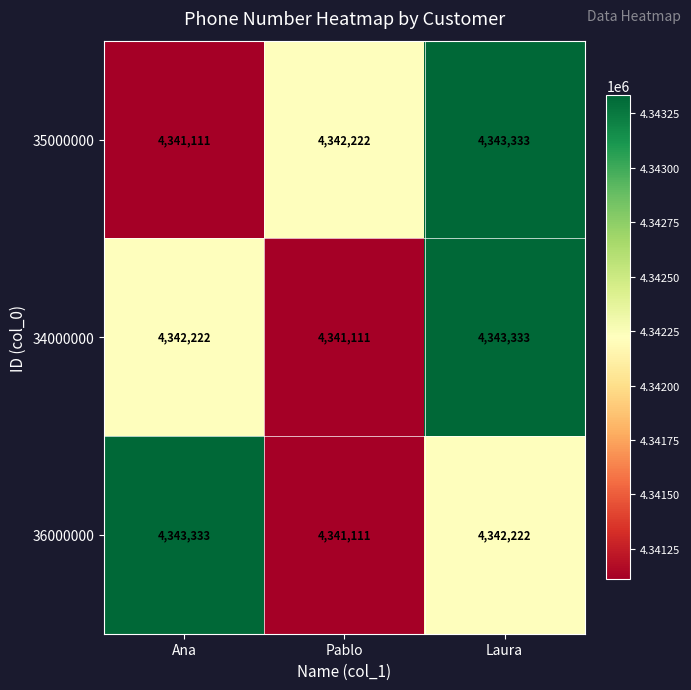

What is the difference between the 36000000 values at Laura and Ana?

1111